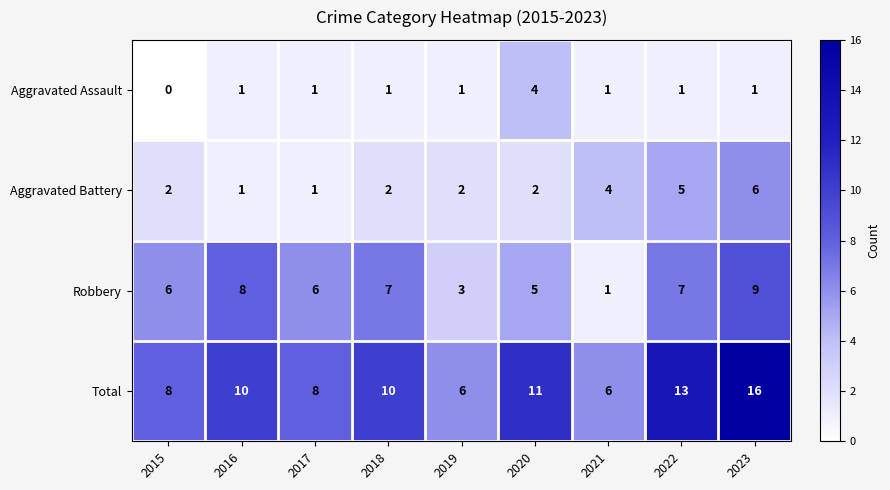

What is the sum of the Aggravated Battery values at 2018 and 2021?

6